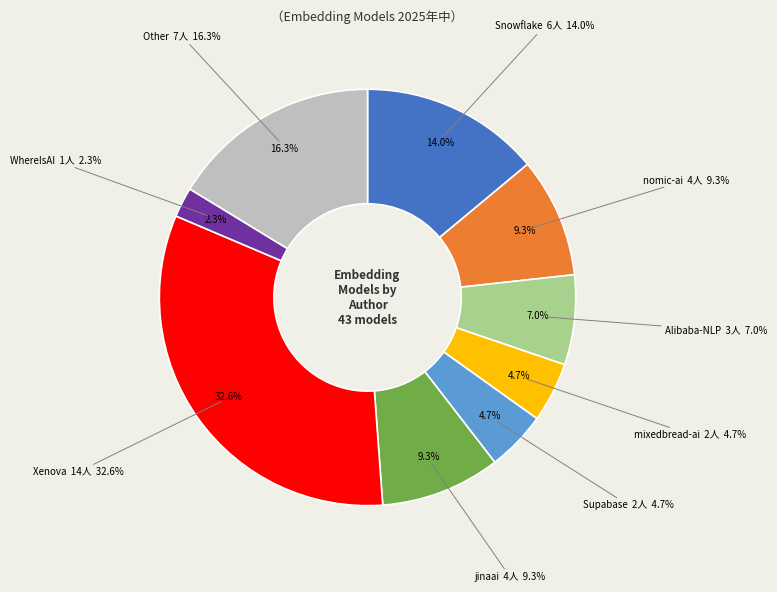

What percentage is the Snowflake slice, to the nearest percent?

14%